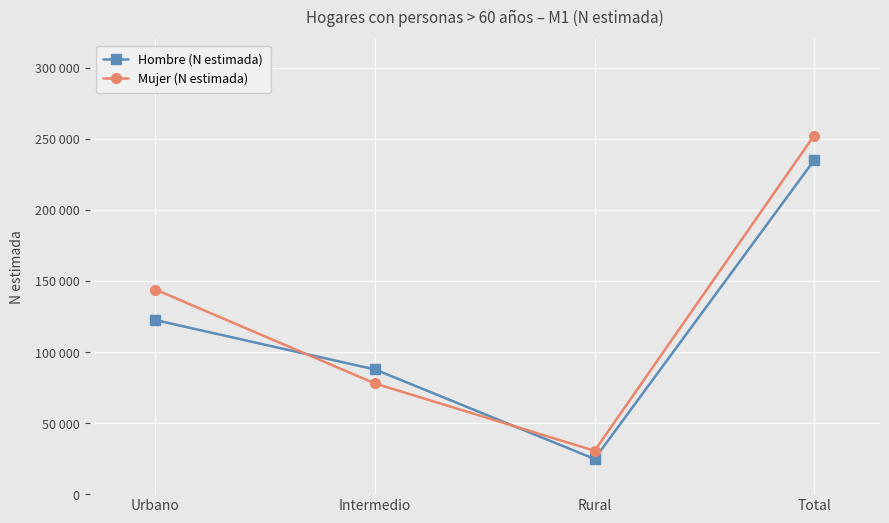

The value of Mujer (N estimada) at Intermedio is 77860. True or false?

True